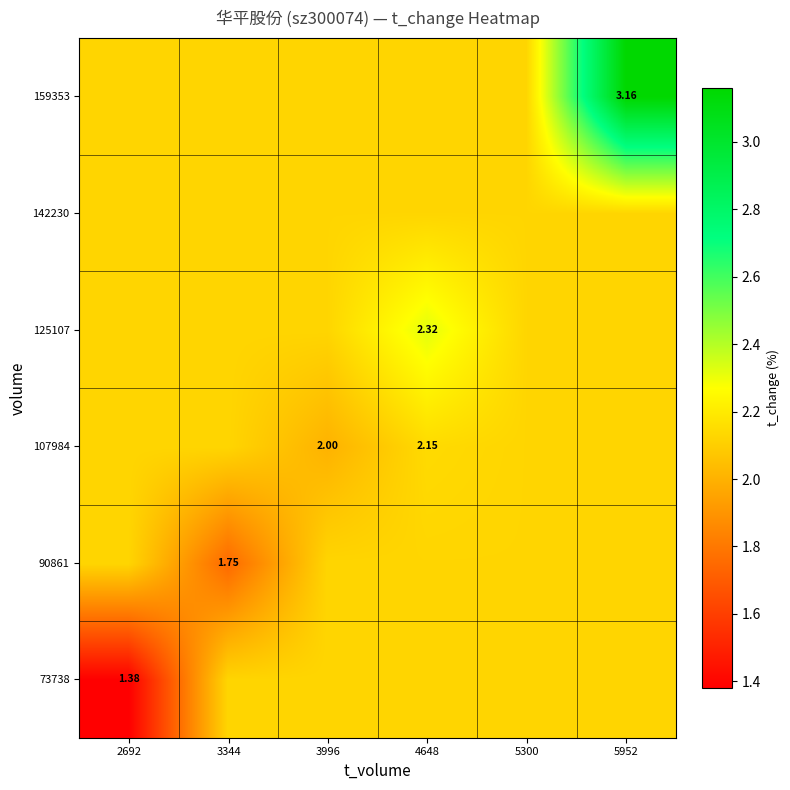

Rank the series by their maximum value, from lowest to highest.

73738, 90861, 142230, 107984, 125107, 159353